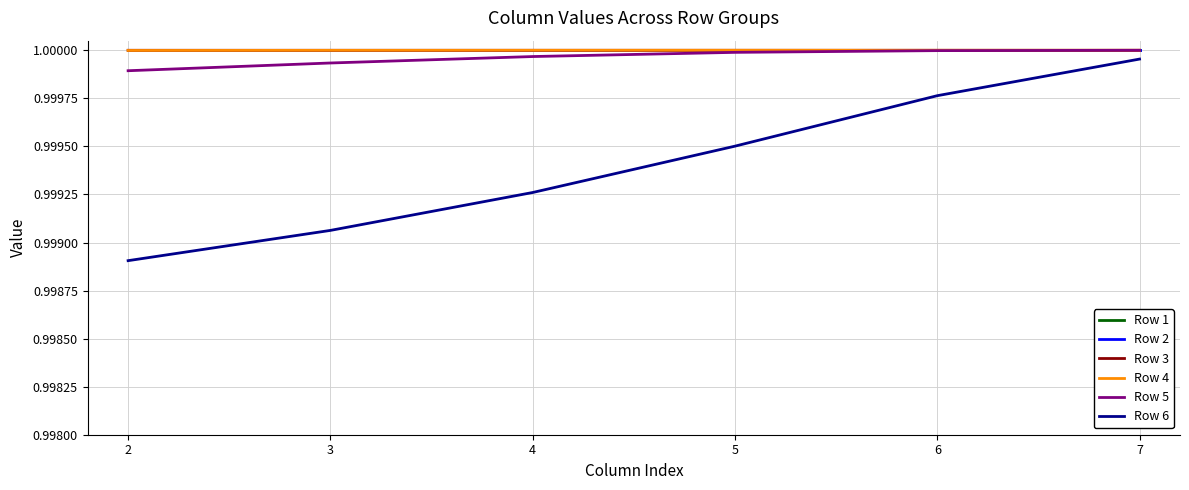

At how many categories does at least one series exceed 0?

6